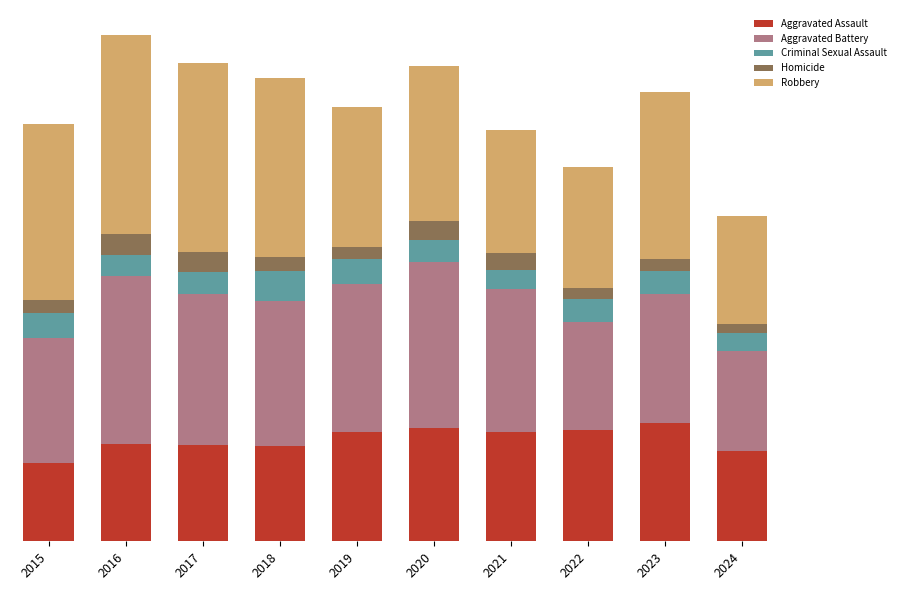

What are all the series names shown in the legend?

Aggravated Assault, Aggravated Battery, Criminal Sexual Assault, Homicide, Robbery